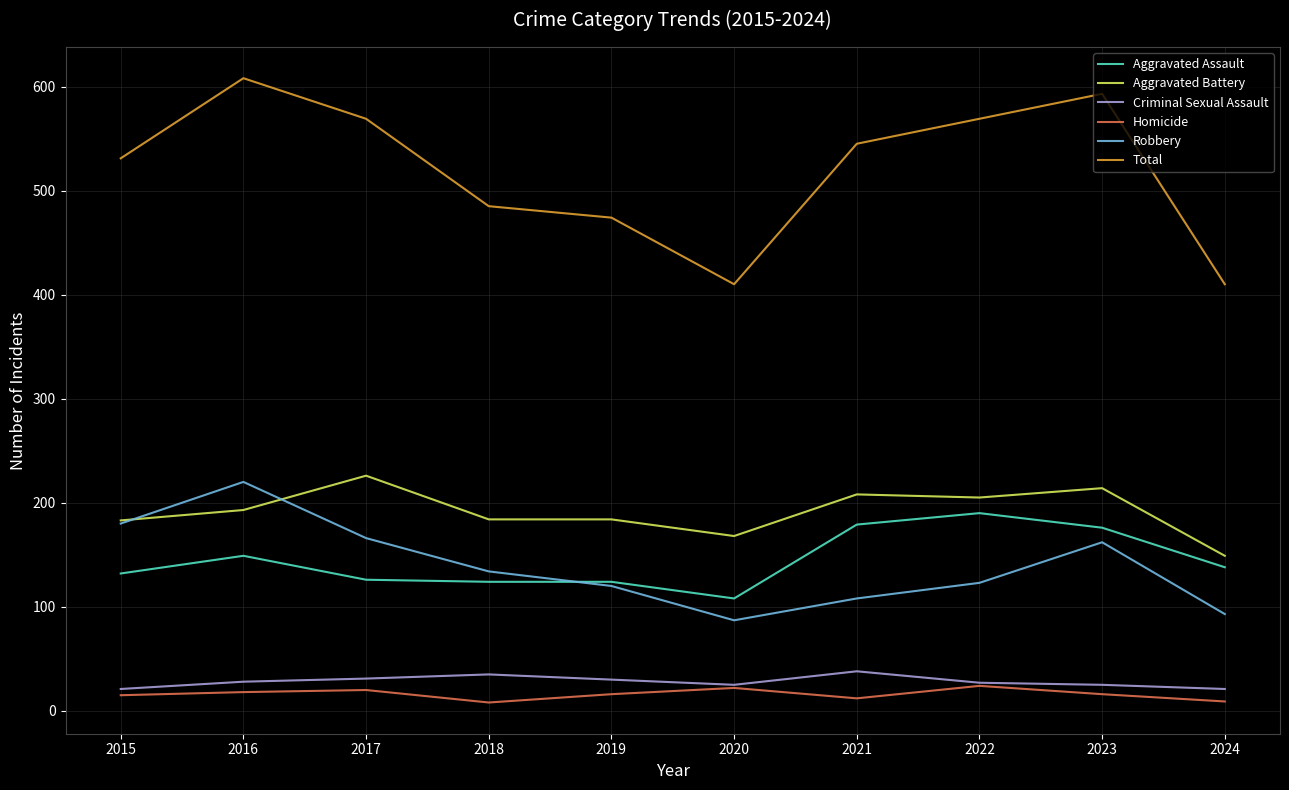

Which series has the widest spread of values?

Total